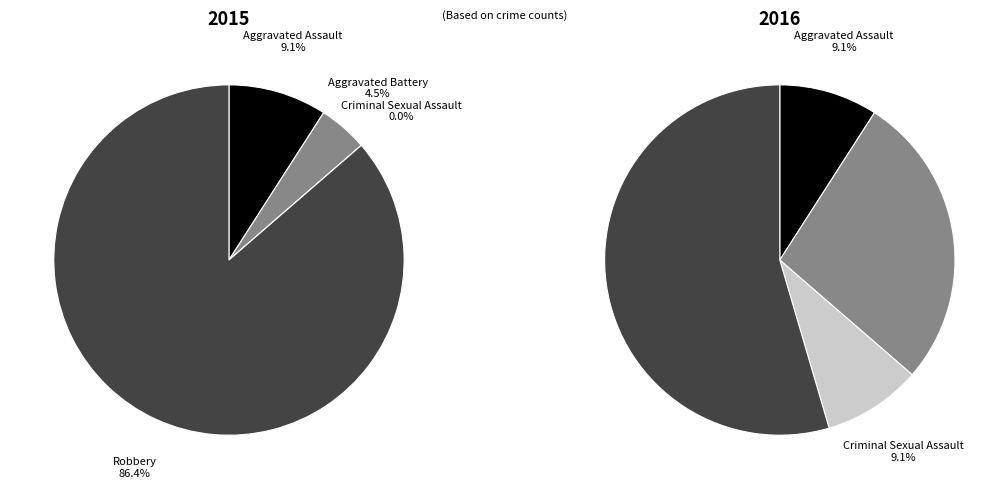

To the nearest percent, what portion does values_2015 represent?

9%